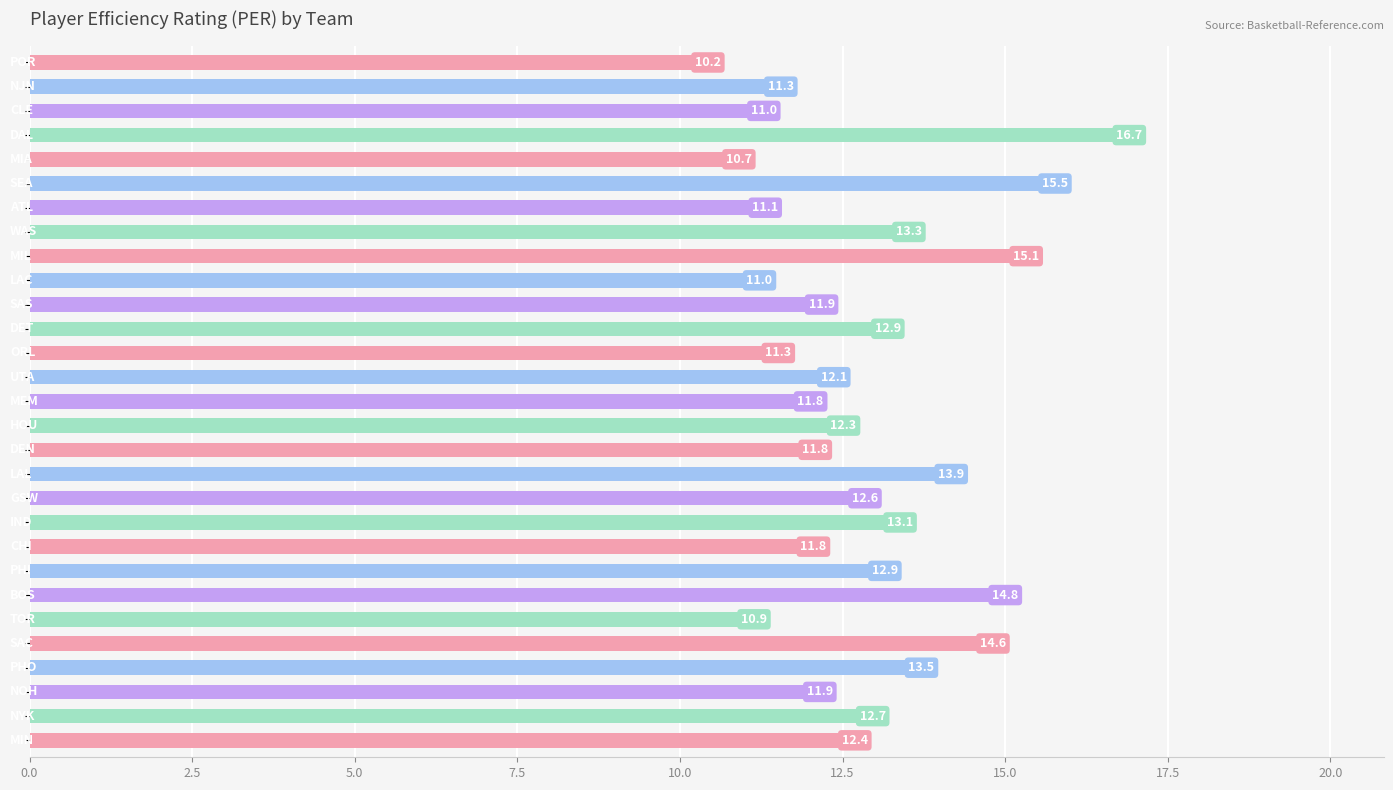

Reading top to bottom, list all the values displayed in this chart.

10.2	11.3	11.0	16.7	10.7	15.5	11.1	13.3	15.1	11.0	11.9	12.9	11.3	12.1	11.8	12.3	11.8	13.9	12.6	13.1	11.8	12.9	14.8	10.9	14.6	13.5	11.9	12.7	12.4